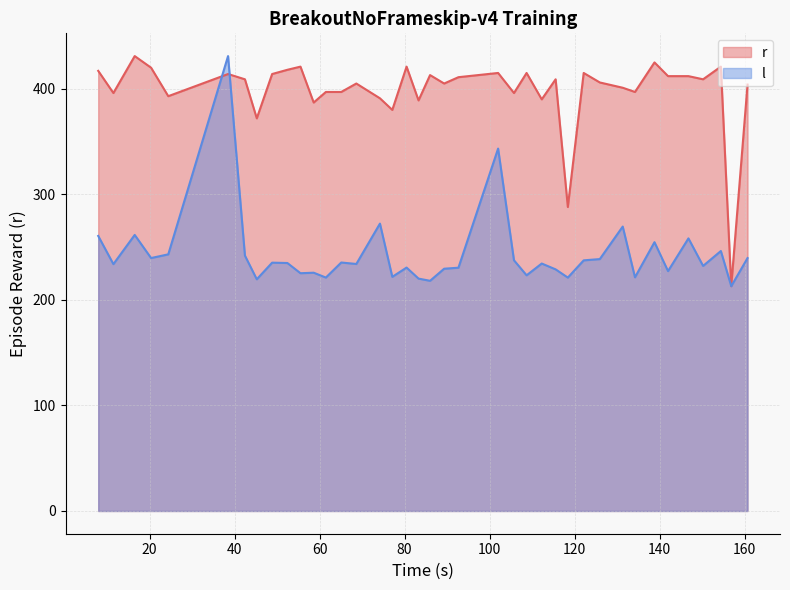

What is the lowest value of the r series?

213.0